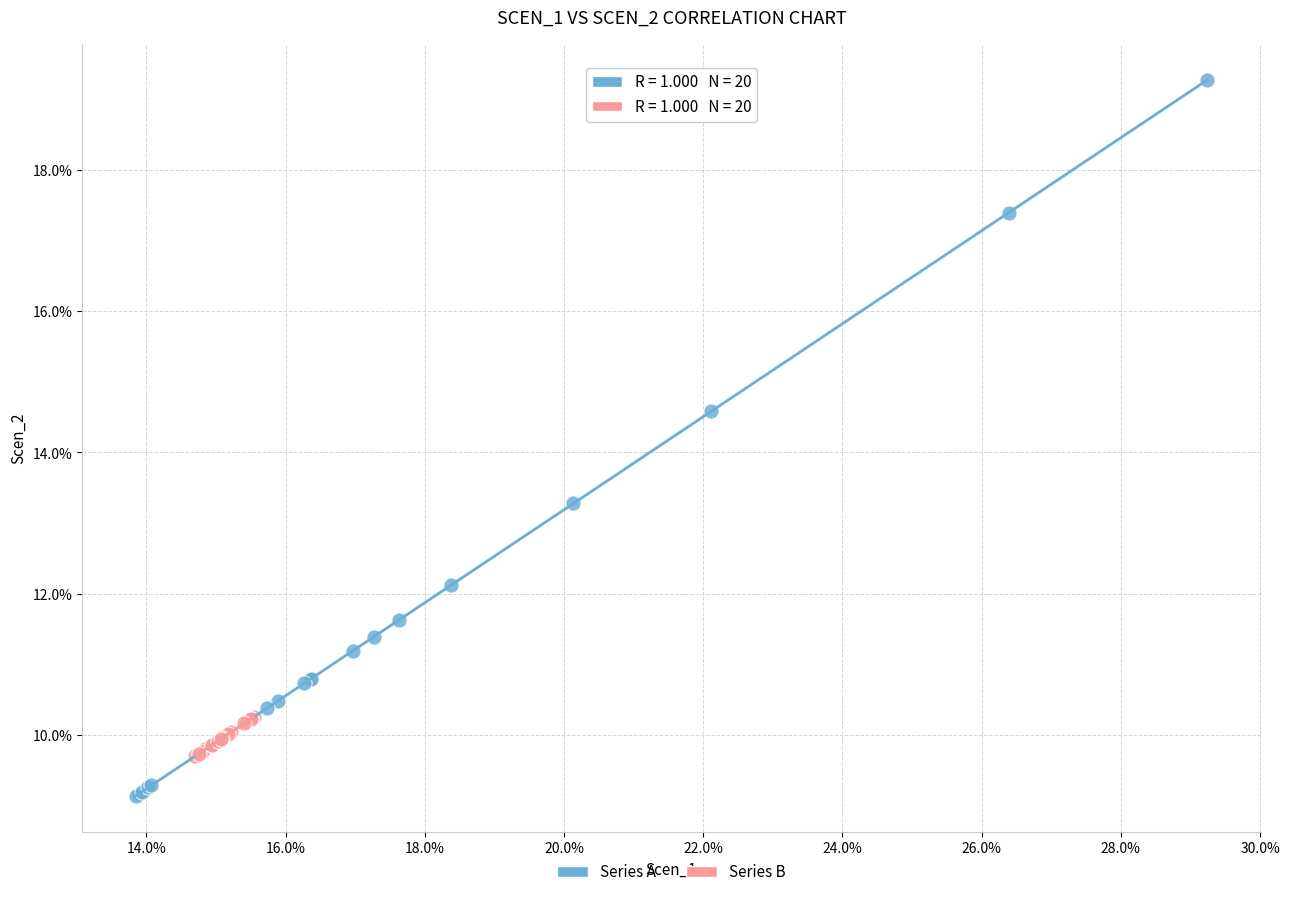

Which series contains the highest Y value?

Series A